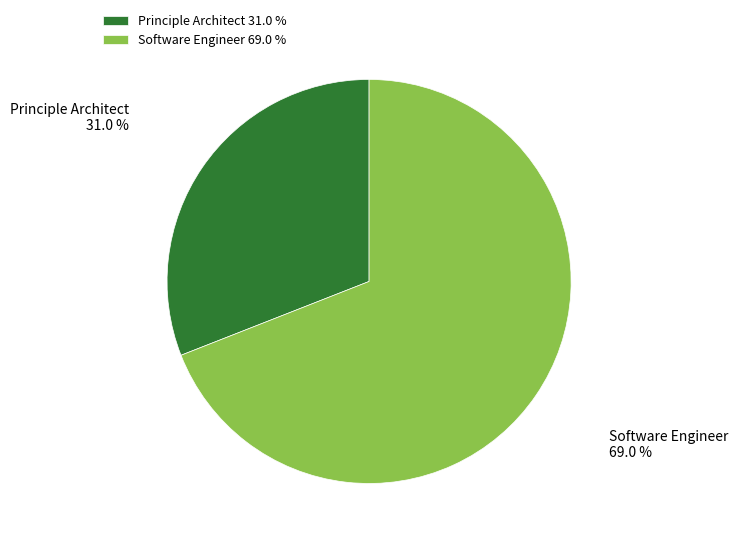

How many segments does this pie chart have?

2